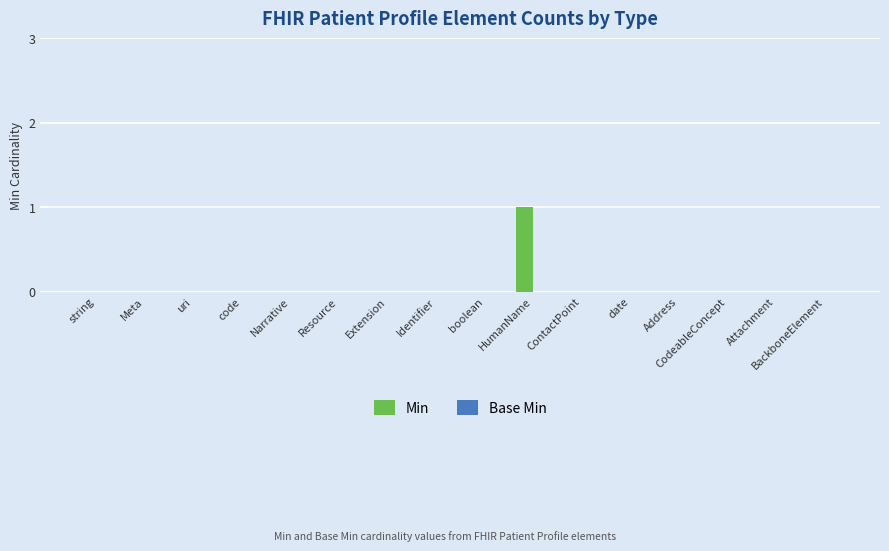

The value at CodeableConcept is -1. True or false?

False